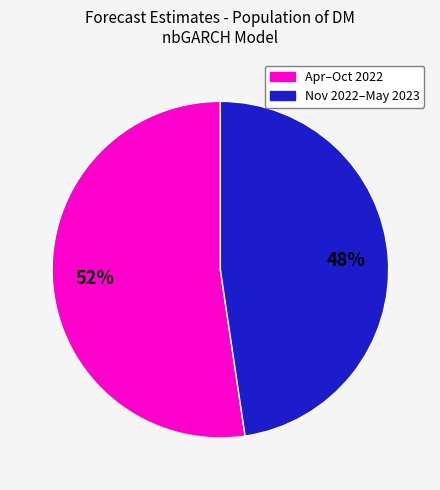

Is there a majority slice in this chart?

Yes